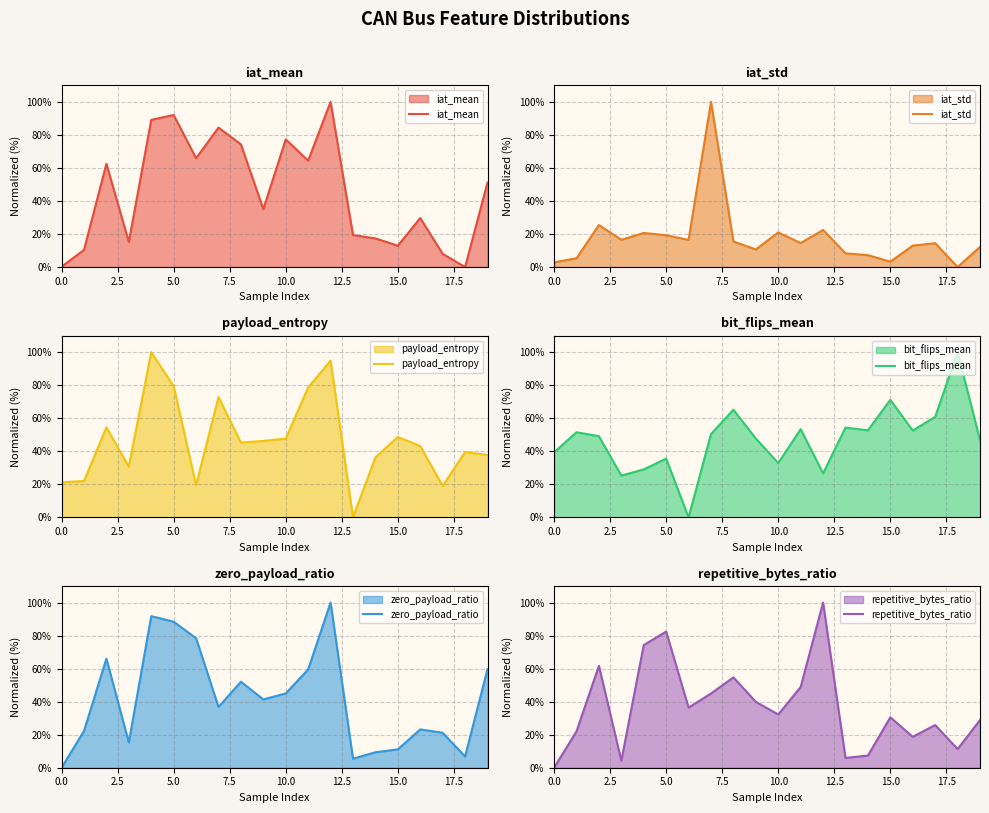

How many values in the bit_flips_mean series exceed 50?

10